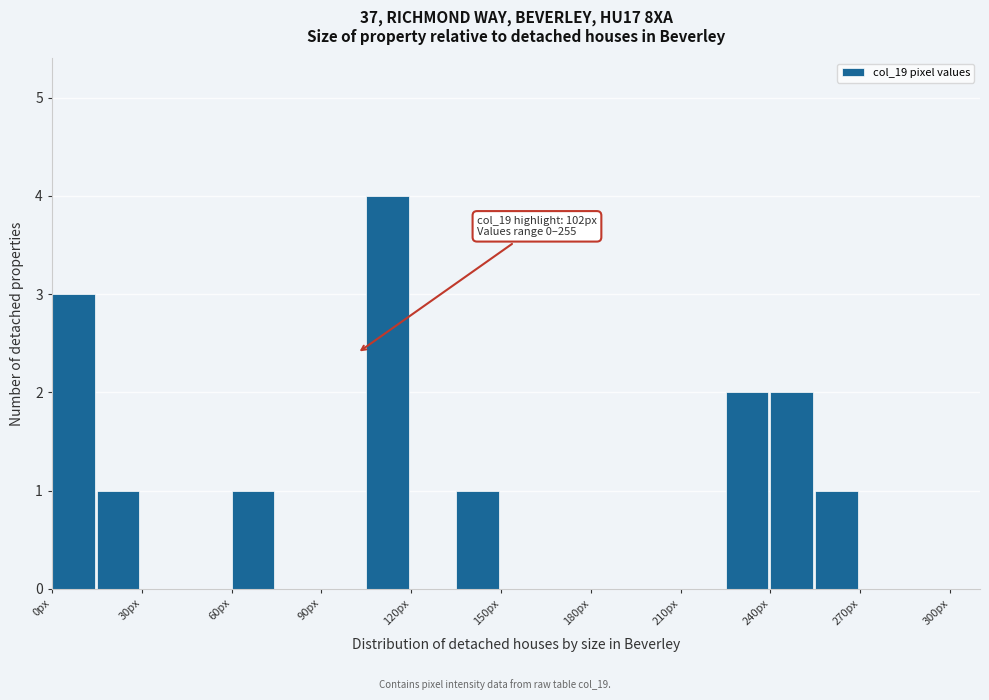

Read against the x-axis, roughly where is the centre of the tallest bar?

110